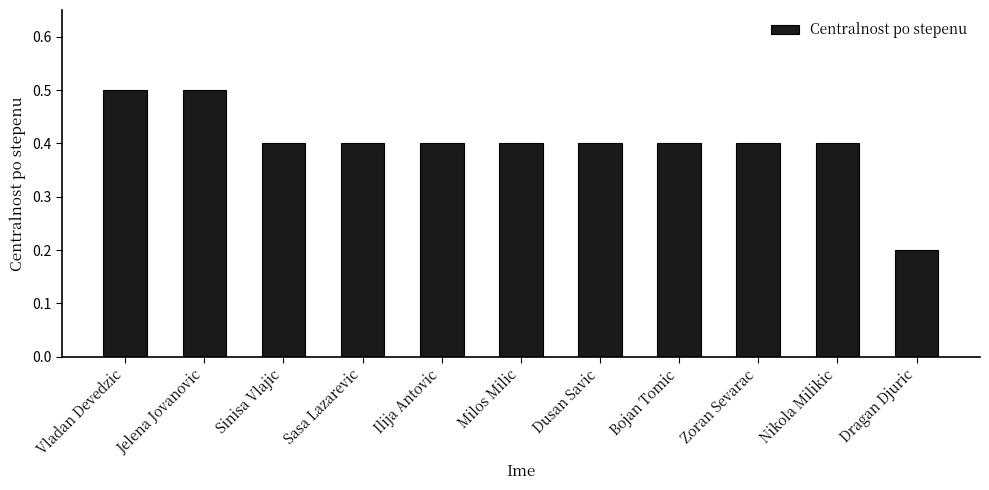

What position from the left is Milos Milic?

6